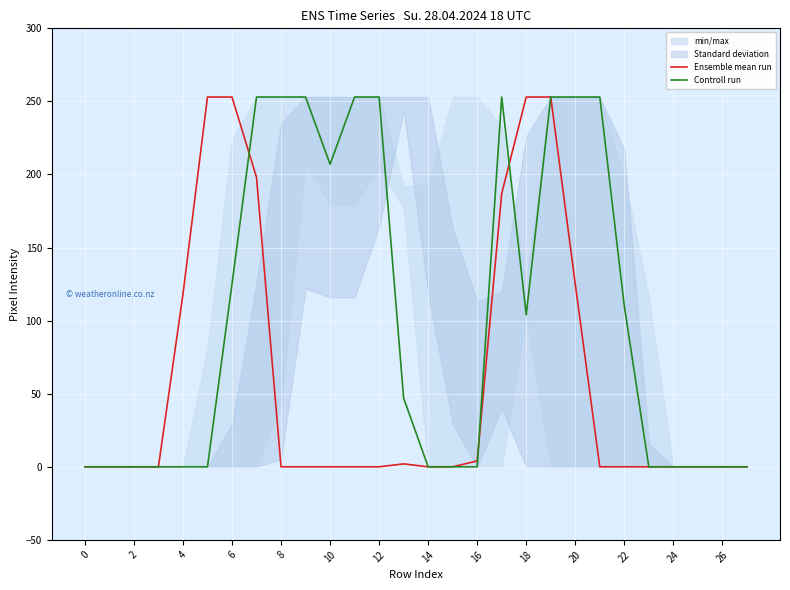

At which label is Controll run closest to 126?

6